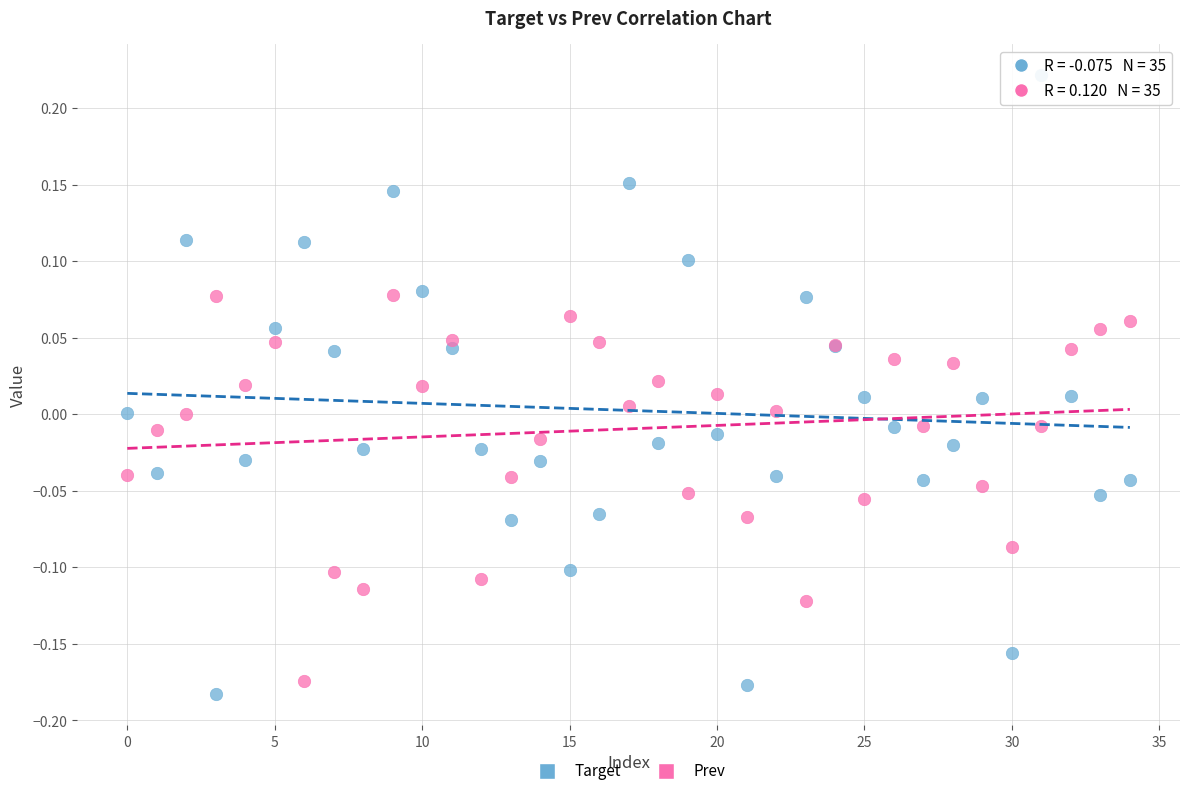

Which series has the largest Y range (max minus min)?

Target